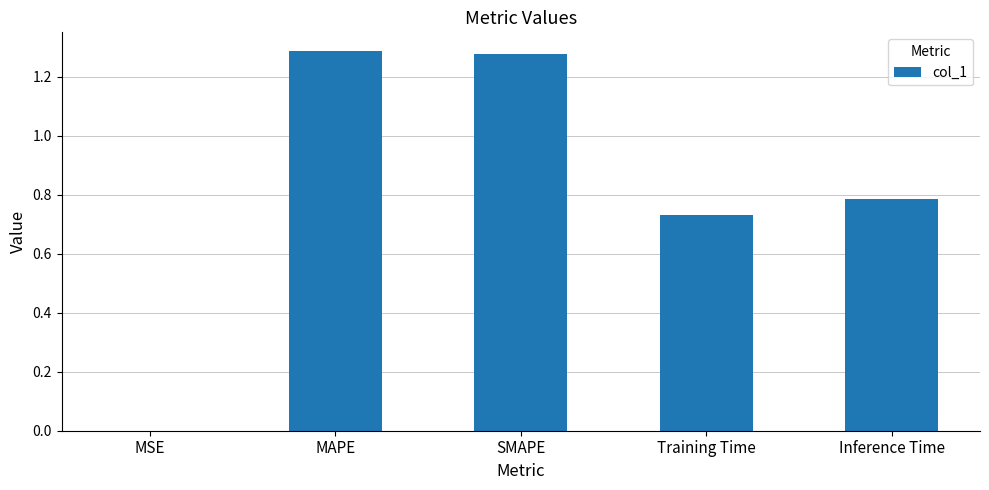

What is the change in value from SMAPE to Inference Time?

-0.5